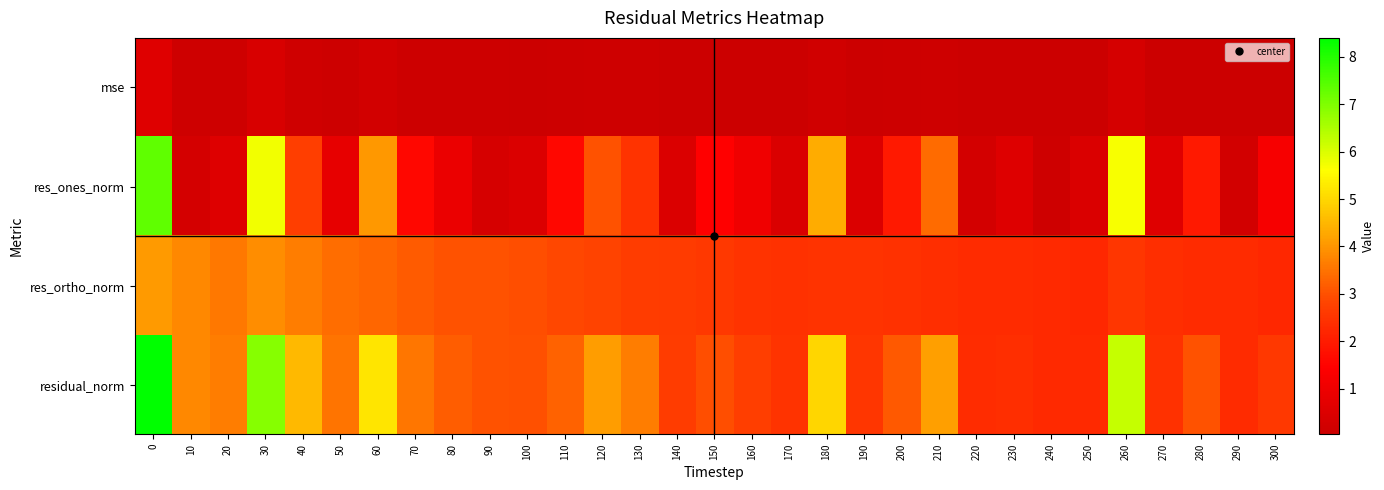

Reading left to right, what are all the values shown in this chart?

mse: 0=0.6	10=0.1	20=0.1	30=0.4	40=0.2	50=0.1	60=0.2	70=0.1	80=0.1	90=0.1	100=0.1	110=0.1	120=0.1	130=0.1	140=0.1	150=0.1	160=0.1	170=0.1	180=0.2	190=0.1	200=0.1	210=0.1	220=0.0	230=0.0	240=0.0	250=0.0	260=0.3	270=0.0	280=0.1	290=0.0	300=0.1
res_ones_norm: 0=7.3	10=0.3	20=0.5	30=5.7	40=2.7	50=0.8	60=4.0	70=1.6	80=0.9	90=0.3	100=0.5	110=1.6	120=3.0	130=2.5	140=0.5	150=1.5	160=1.0	170=0.4	180=4.3	190=0.5	200=2.0	210=3.4	220=0.2	230=0.6	240=0.1	250=0.4	260=5.7	270=0.6	280=2.0	290=0.2	300=1.2
res_ortho_norm: 0=4.1	10=3.8	20=3.6	30=3.9	40=3.6	50=3.4	60=3.3	70=3.2	80=3.0	90=3.0	100=2.9	110=2.9	120=2.8	130=2.7	140=2.6	150=2.6	160=2.5	170=2.4	180=2.5	190=2.5	200=2.4	210=2.4	220=2.3	230=2.3	240=2.3	250=2.2	260=2.5	270=2.4	280=2.3	290=2.3	300=2.3
residual_norm: 0=8.4	10=3.8	20=3.6	30=6.9	40=4.5	50=3.5	60=5.2	70=3.5	80=3.2	90=3.0	100=3.0	110=3.3	120=4.1	130=3.6	140=2.7	150=3.0	160=2.7	170=2.5	180=5.0	190=2.5	200=3.1	210=4.1	220=2.3	230=2.4	240=2.3	250=2.3	260=6.2	270=2.4	280=3.0	290=2.3	300=2.6